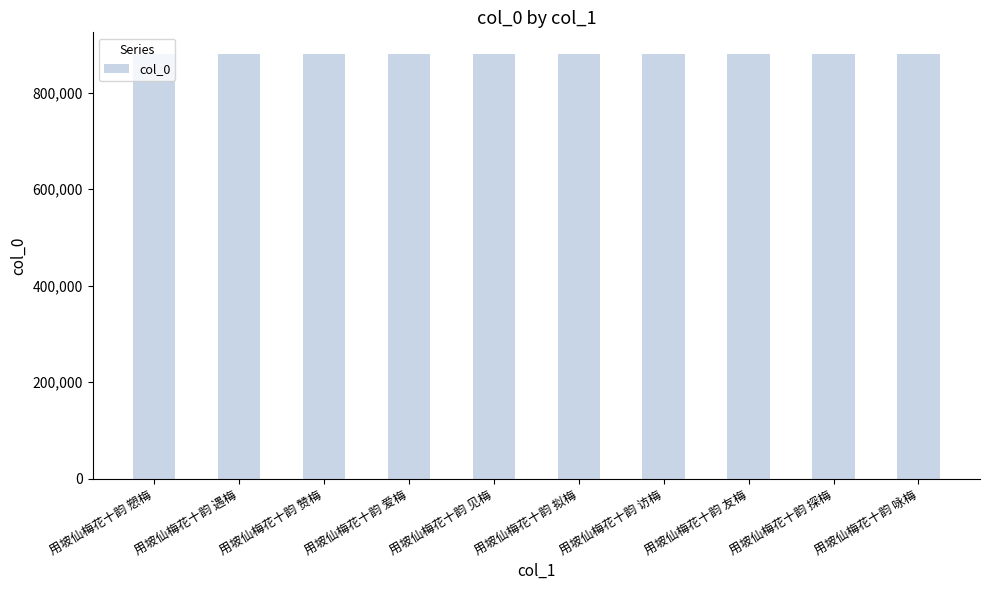

Count the values in the range 880772 to 880777.

6